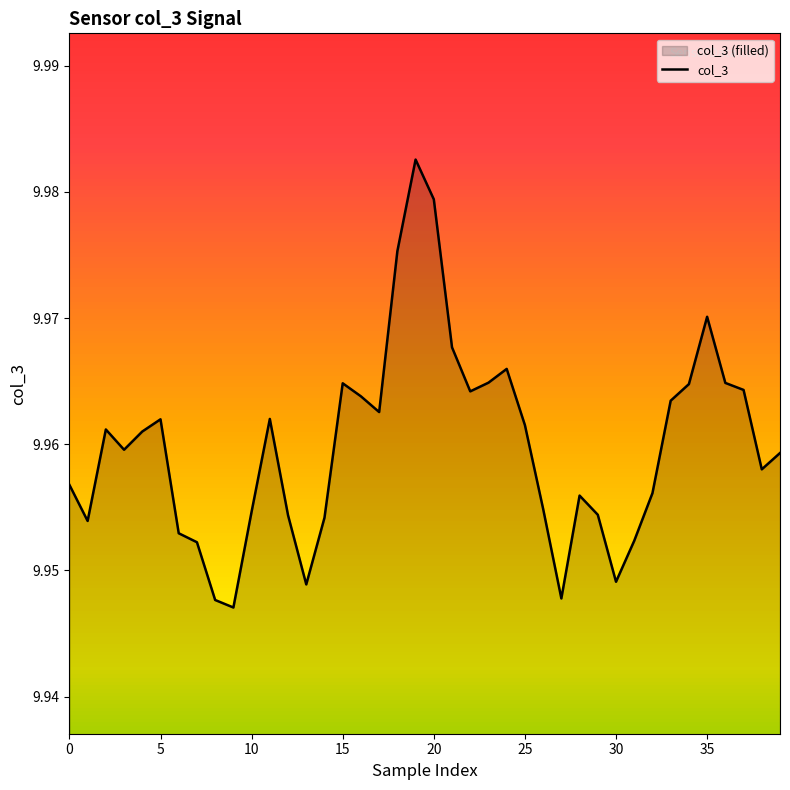

What is the label of the 19th point from the right?

21